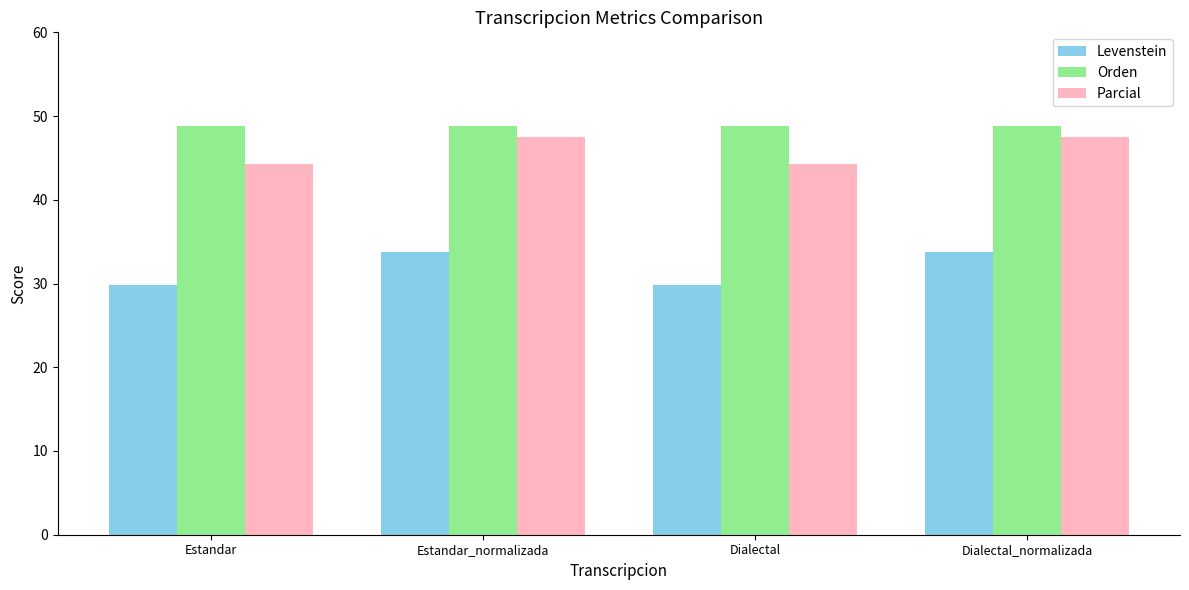

True or false: Orden has a value of 48.8 at Estandar_normalizada.

True